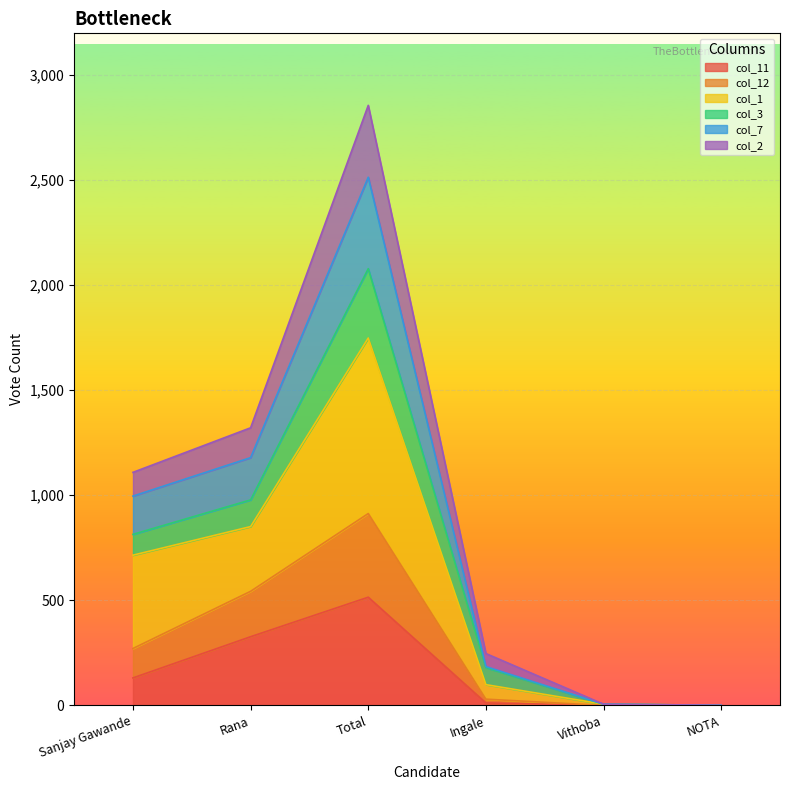

What are all the series names shown in the legend?

col_11, col_12, col_1, col_3, col_7, col_2